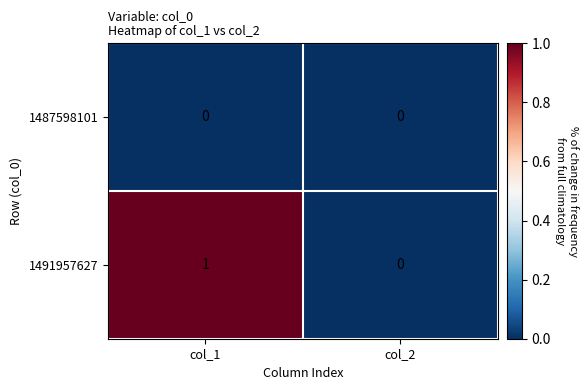

Rank the series at col_1 from lowest to highest value.

1487598101, 1491957627